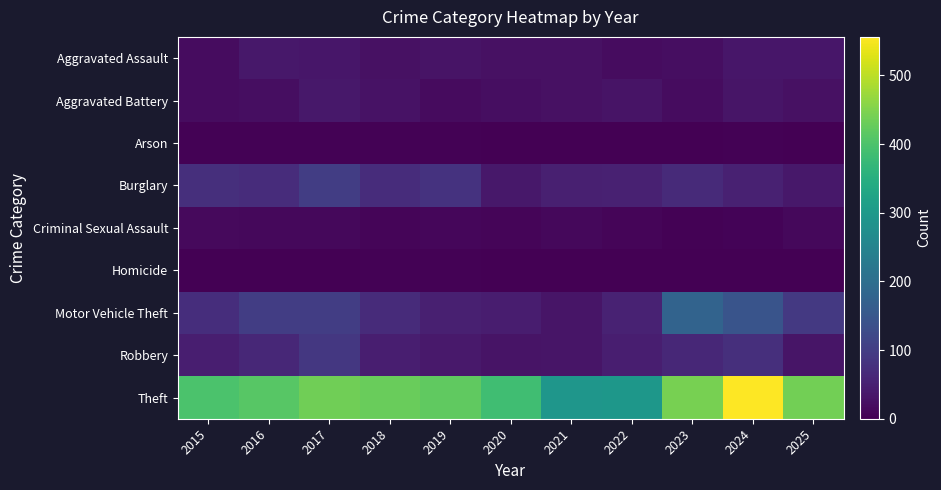

What is the difference between the highest and lowest values at 2021?

291